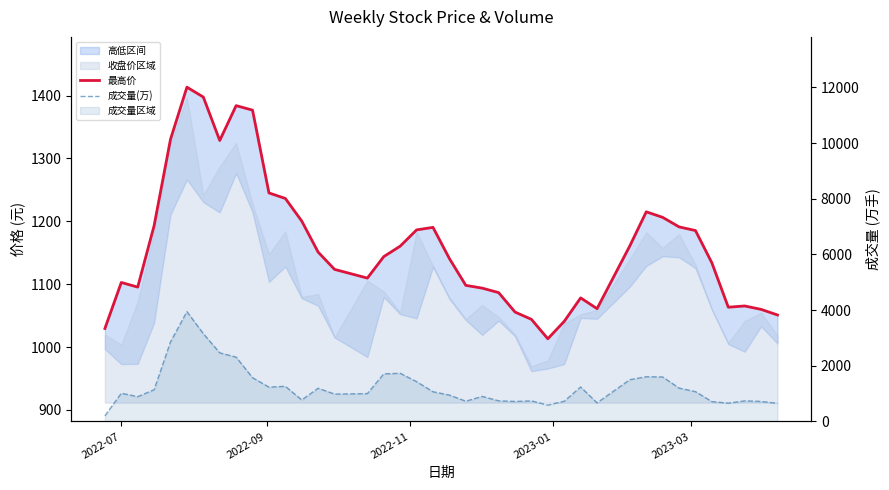

Reading left to right, extract all data points from this chart.

最高价: 1029.5	1102.7	1095.4	1193.1	1330.6	1413.5	1397.8	1328.7	1384.1	1376.9	1245.2	1236.4	1200.4	1151.0	1123.5	1109.7	1143.9	1160.5	1186.4	1190.4	1140.7	1098.1	1093.7	1086.6	1055.7	1044.0	1013.2	1040.9	1078.2	1061.0	1161.0	1215.2	1206.3	1191.2	1185.3	1133.9	1063.4	1065.4	1059.9	1051.0
成交量(万): 203.4	1014.5	892.3	1140.5	2859.4	3946.8	3154.1	2466.3	2311.0	1573.0	1234.9	1263.3	774.6	1194.7	983.9	1002.3	1711.2	1732.4	1430.1	1068.2	949.2	728.8	901.6	742.2	720.1	740.5	589.2	728.5	1239.0	669.8	1502.7	1608.3	1599.1	1199.6	1071.6	714.4	658.1	741.6	720.6	651.7